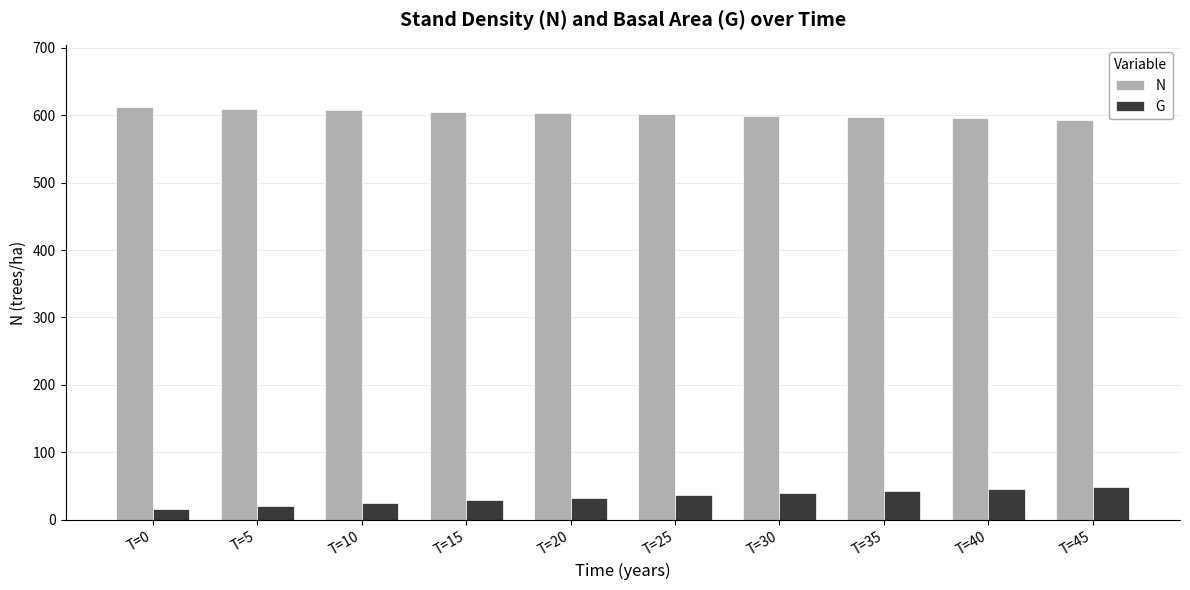

What is the maximum value shown in the chart?

611.9